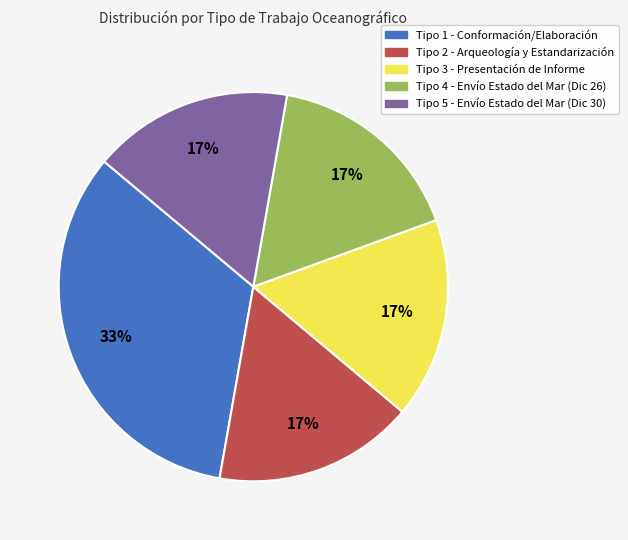

Is the sum of Tipo 2 - Arqueología y Estandarización and Tipo 5 - Envío Estado del Mar (Dic 30) greater than half?

No